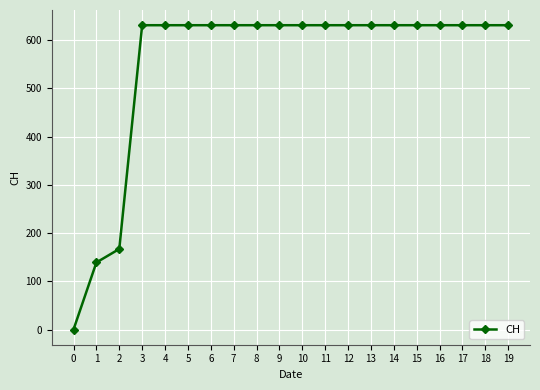

What value does the data have at 10, to the nearest 100?

600